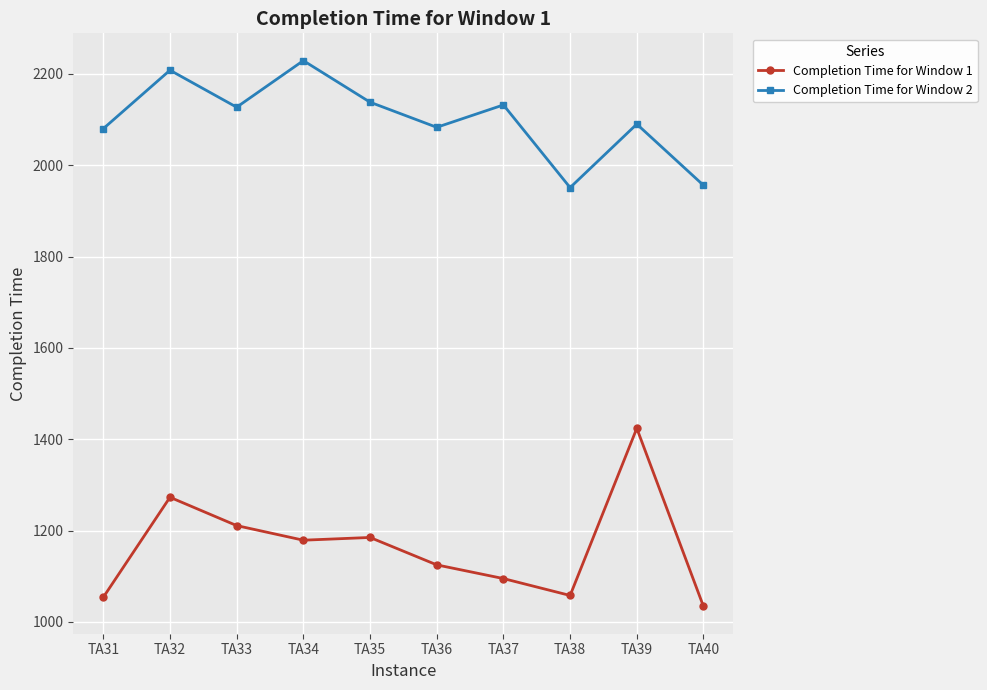

What is the value of the Completion Time for Window 1 point at the 8th from the left?

1058